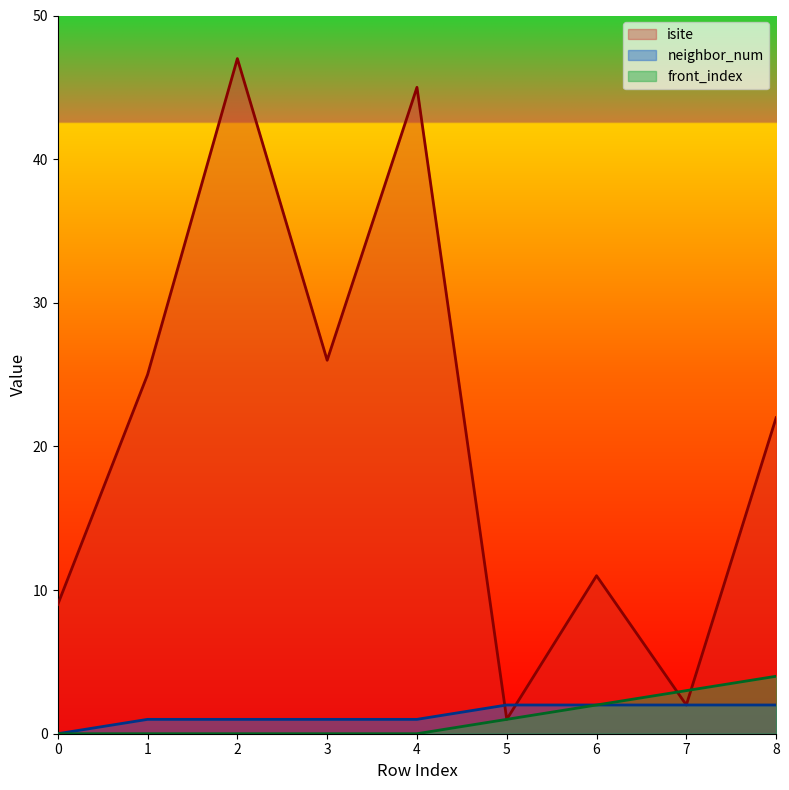

How many interior local peaks does the isite series have?

3